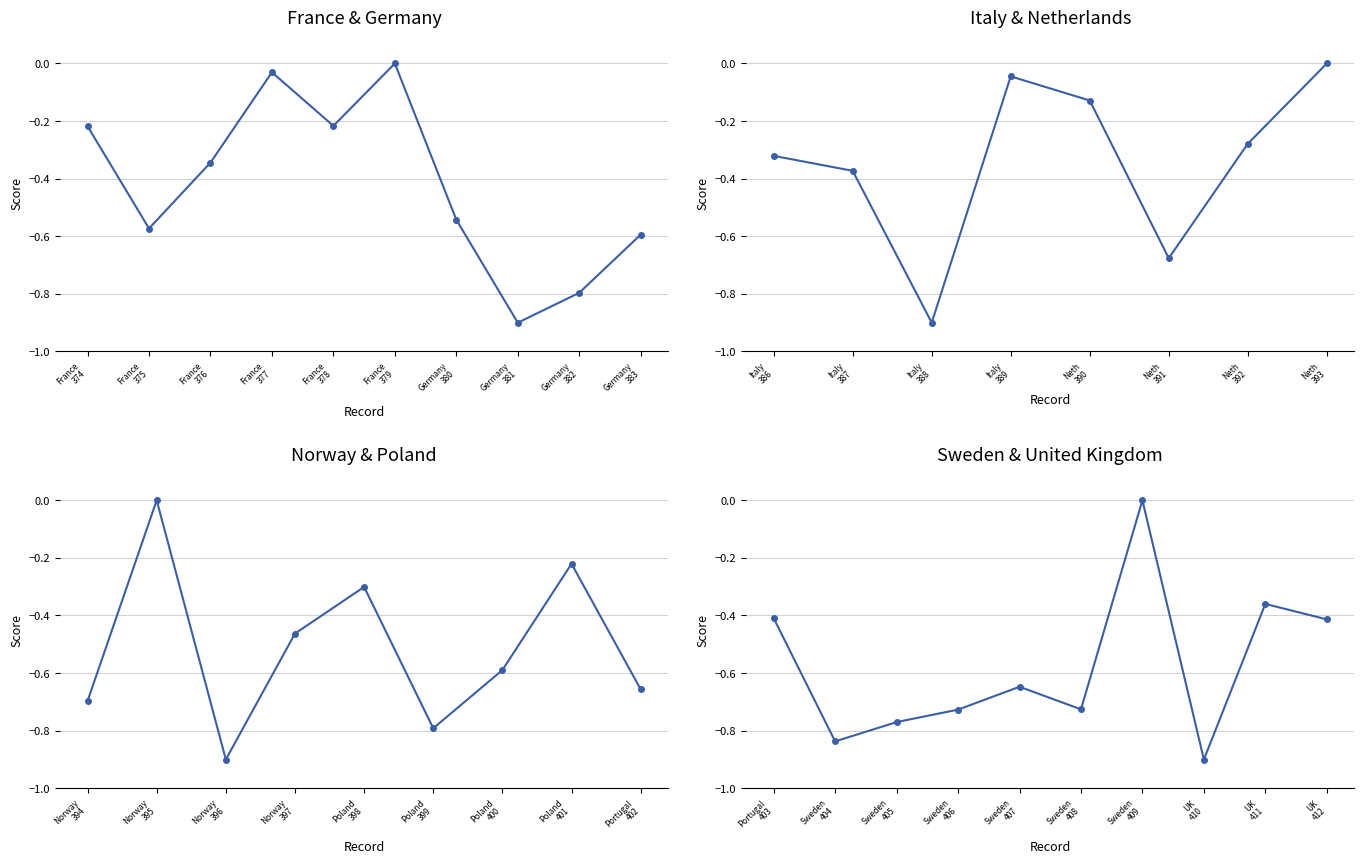

At which category does the data reach its first local valley?

Sweden 404